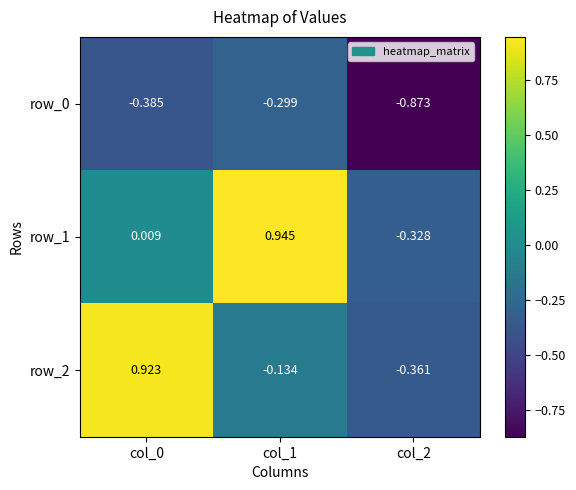

Which category has the lowest value in the row_2 series?

col_2